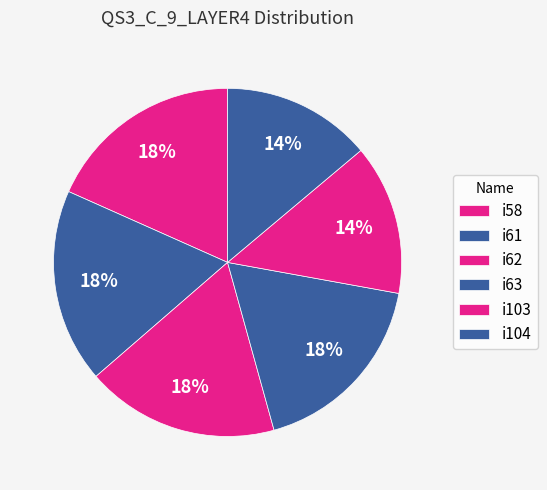

Which category has the smallest portion of the pie?

i104